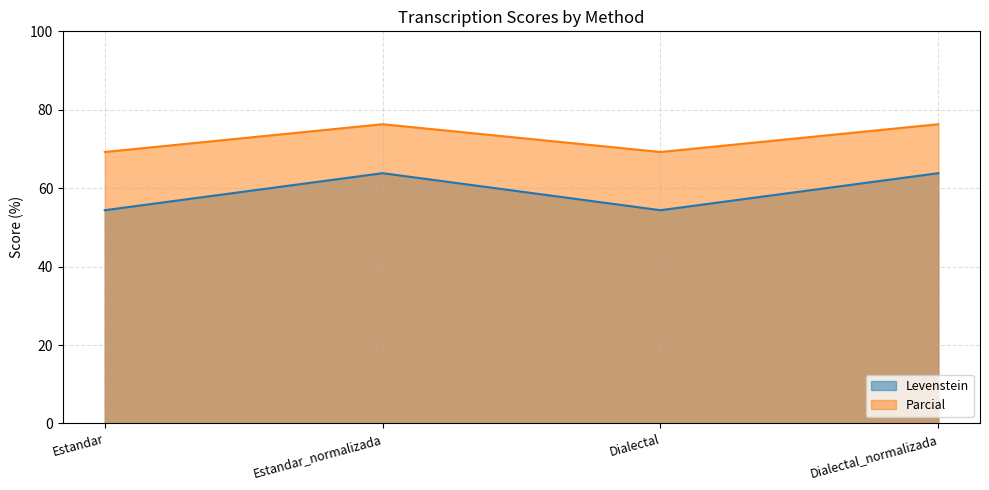

What is the smallest value displayed?

54.4